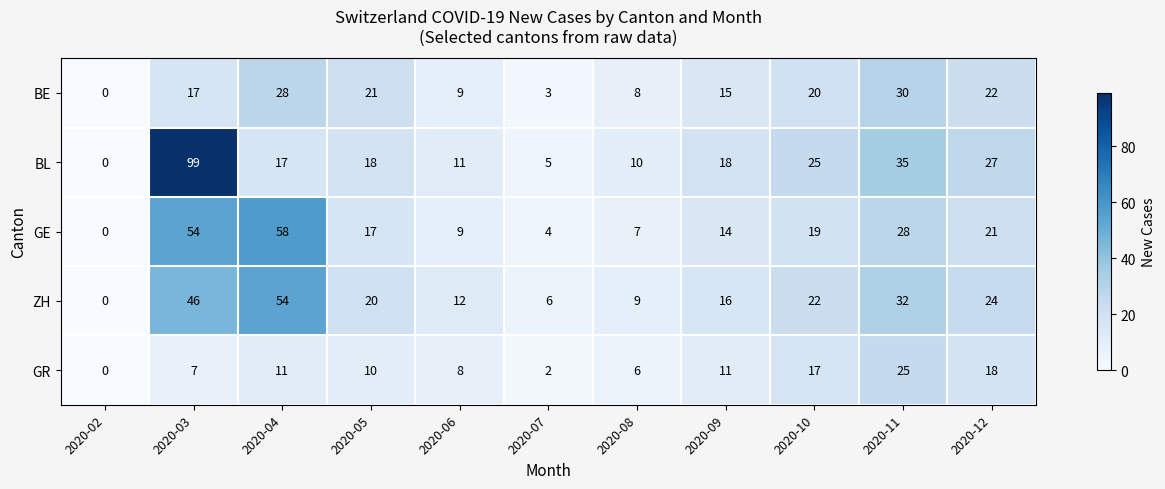

How many series are shown in this chart?

5